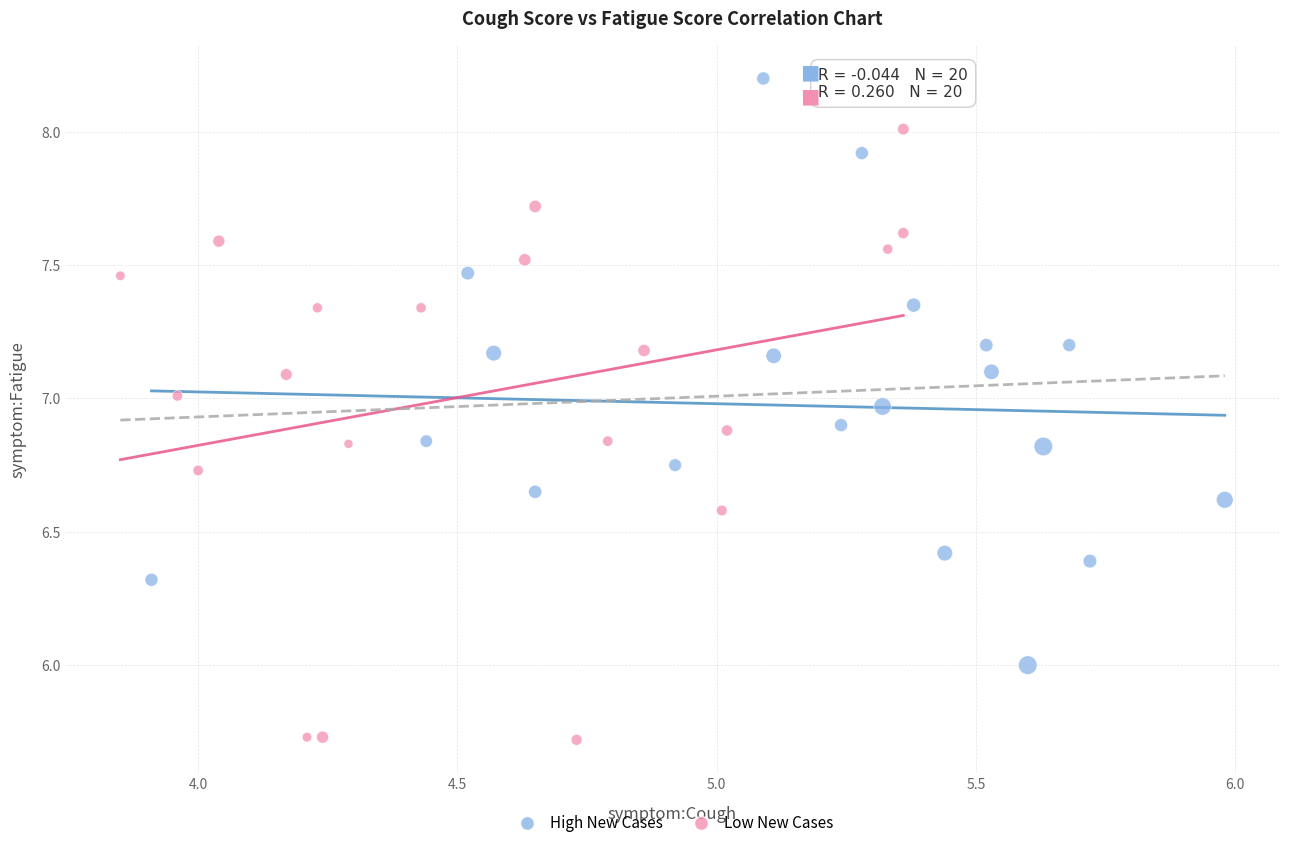

Which series contains the highest Y value?

High New Cases